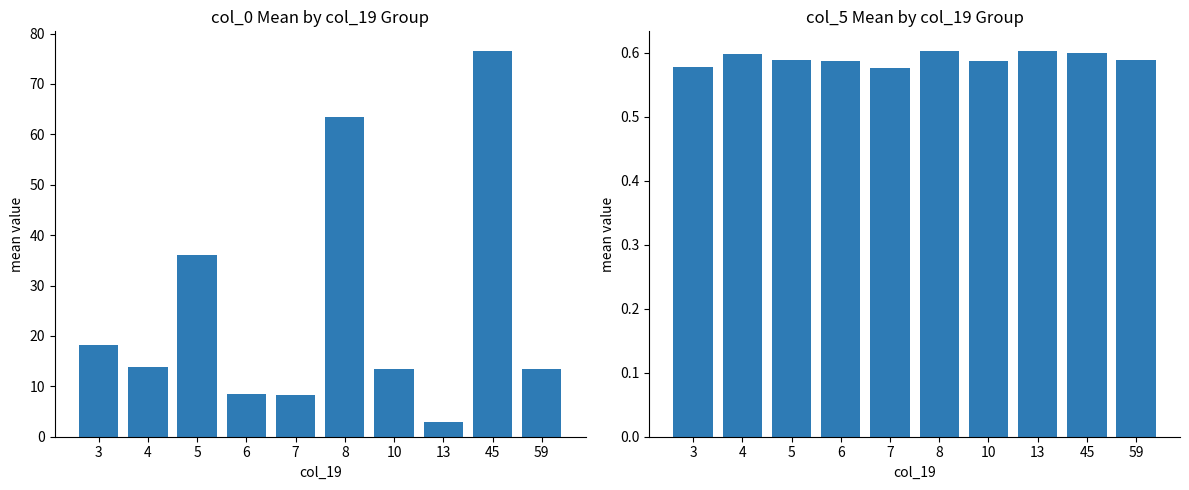

Reading left to right, what are all the values shown in this chart?

col_0: 3=18.2	4=13.9	5=36.0	6=8.6	7=8.3	8=63.4	10=13.5	13=3.0	45=76.6	59=13.5
col_5: 3=0.6	4=0.6	5=0.6	6=0.6	7=0.6	8=0.6	10=0.6	13=0.6	45=0.6	59=0.6